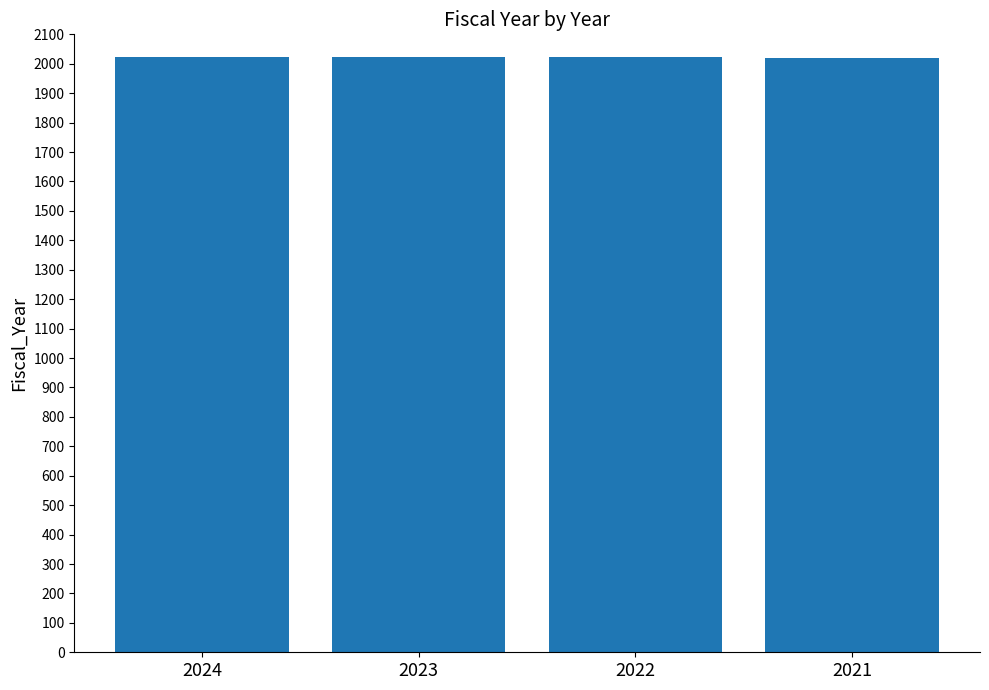

Where does the data first go above 2023?

2024